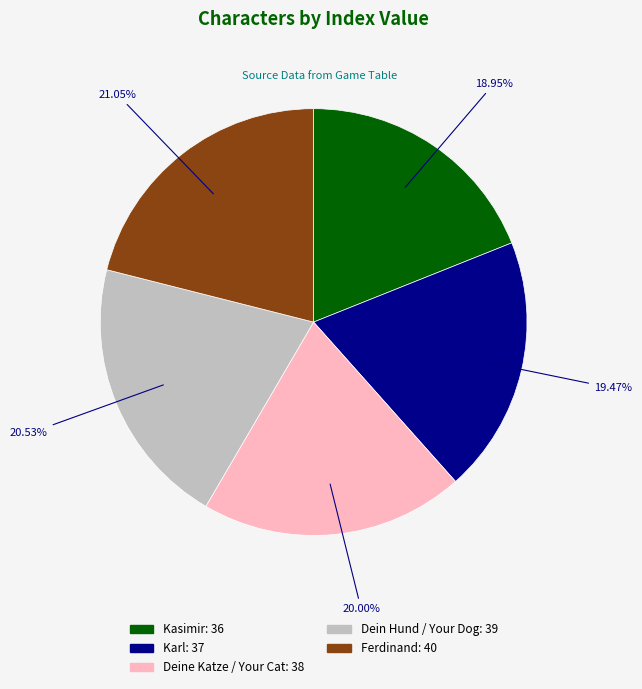

How many segments does this pie chart have?

5